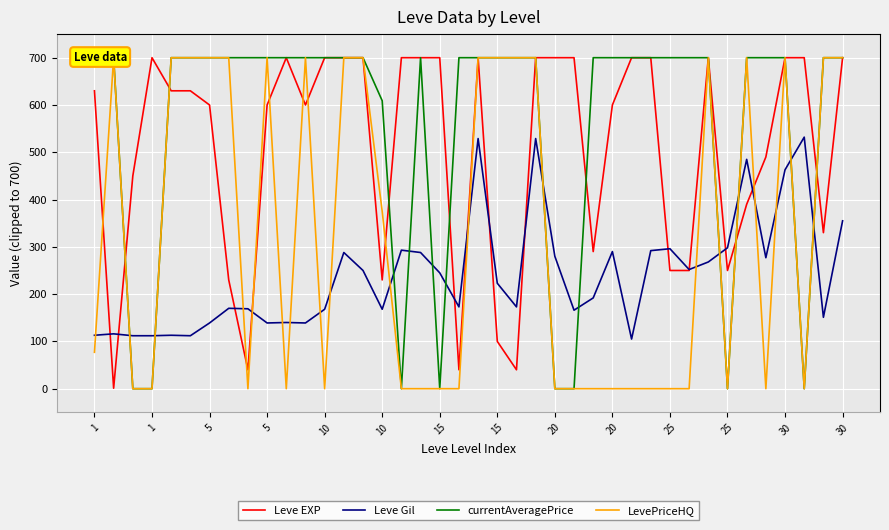

How many positive values does the LevePriceHQ series have?

20